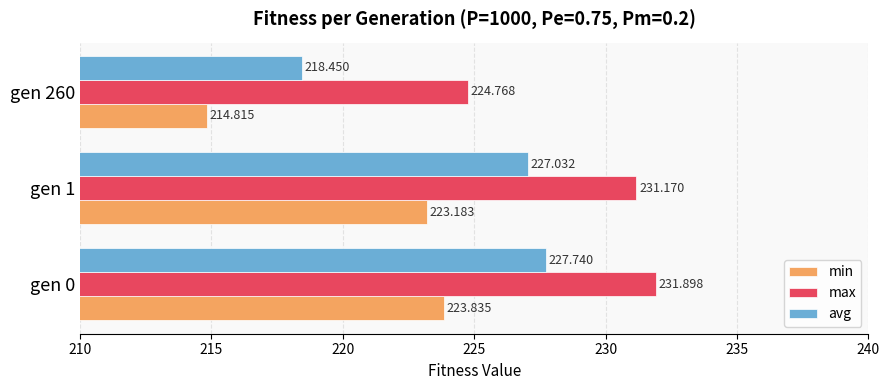

Is the value of max at gen 0 greater than the value of avg at gen 1?

Yes